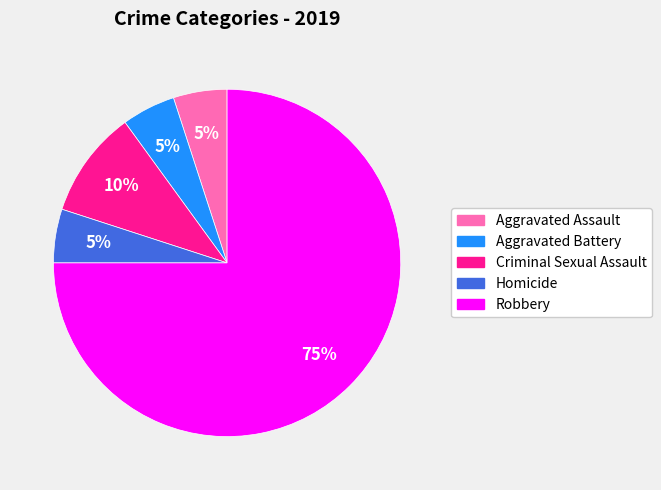

Does Robbery account for over 50% of the chart?

Yes